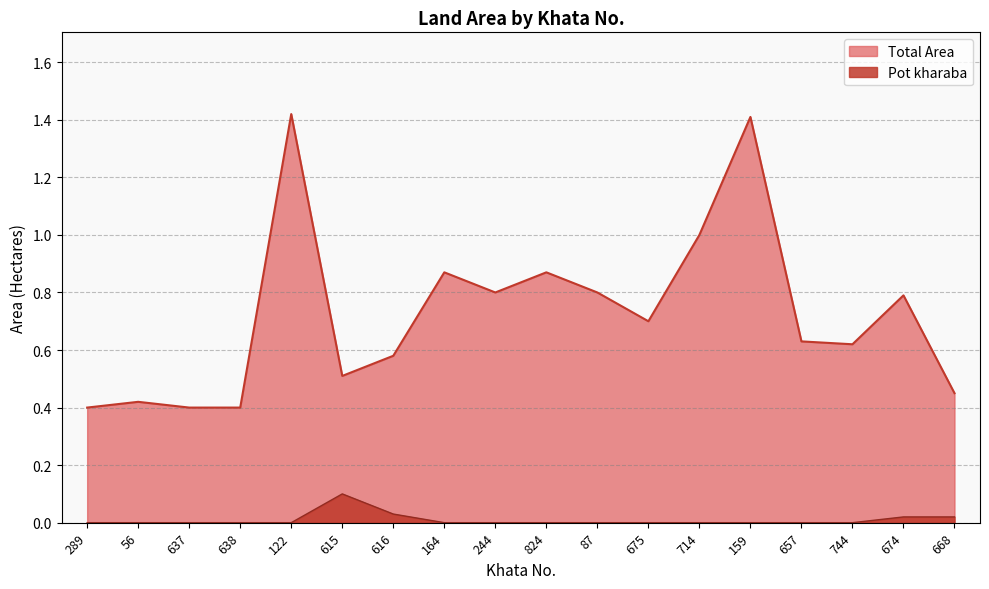

Reading left to right, extract all data points from this chart.

Total Area: 0.4	0.4	0.4	0.4	1.4	0.5	0.6	0.9	0.8	0.9	0.8	0.7	1.0	1.4	0.6	0.6	0.8	0.5
Pot kharaba: 0.0	0.0	0.0	0.0	0.0	0.1	0.0	0.0	0.0	0.0	0.0	0.0	0.0	0.0	0.0	0.0	0.0	0.0